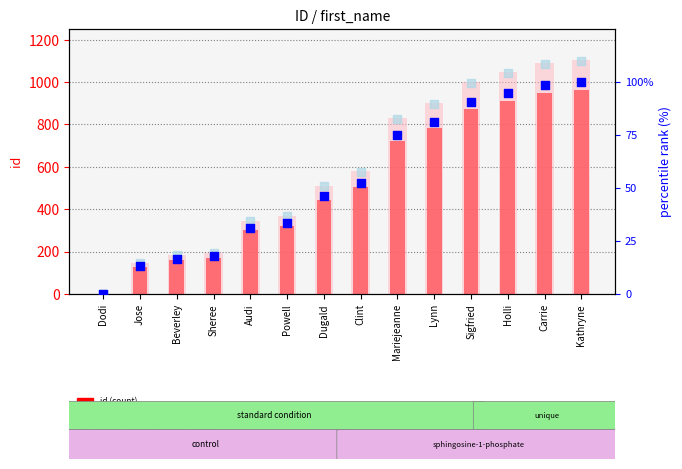

At which category is the sum across all series the highest?

Kathryne